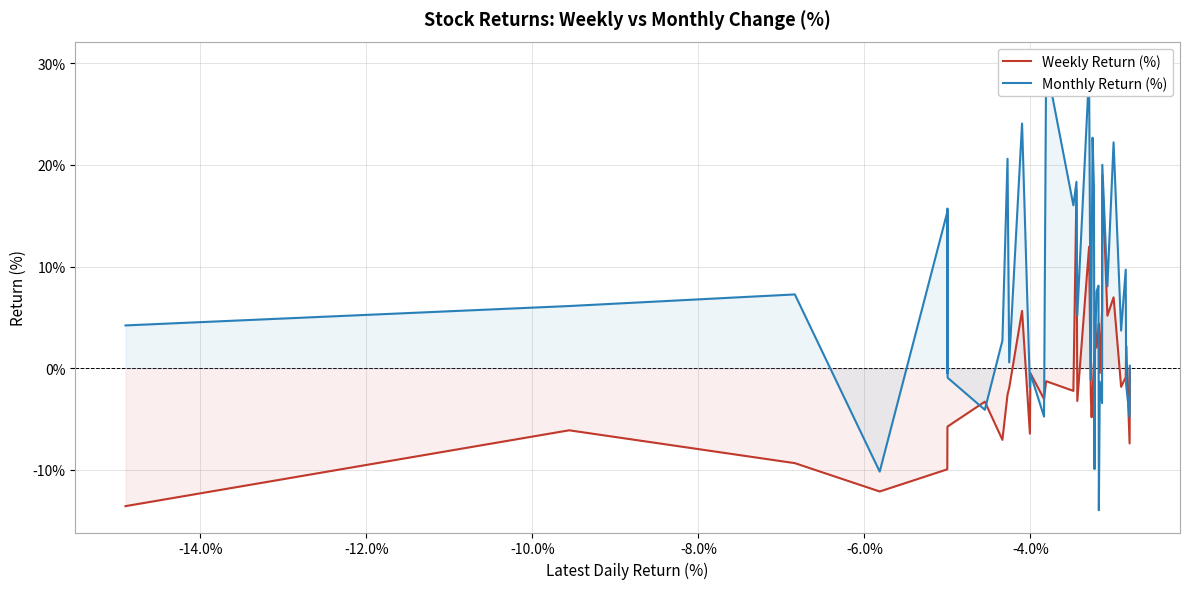

Reading left to right, list all the values displayed in this chart.

Weekly Return (%): -13.6	-6.1	-9.4	-12.1	-10.0	-6.7	-5.8	-5.7	-3.3	-7.1	-2.6	-1.9	5.6	-6.5	-0.5	-3.0	-1.3	-2.2	17.6	-3.2	11.9	-2.7	-4.8	-2.5	0.5	-4.9	5.1	2.0	4.0	4.4	-0.5	5.7	19.0	5.2	7.0	-1.8	-0.9	2.2	-7.4	-0.0
Monthly Return (%): 4.2	6.1	7.3	-10.2	15.4	-0.5	15.7	-0.9	-4.1	2.7	20.6	0.6	24.1	-1.9	-0.5	-4.8	29.9	16.0	18.3	5.2	29.1	-1.1	9.6	22.7	17.7	-9.9	1.1	7.6	8.1	-14.0	-1.3	-3.4	20.0	8.1	22.2	3.7	9.7	-1.7	-4.8	0.2